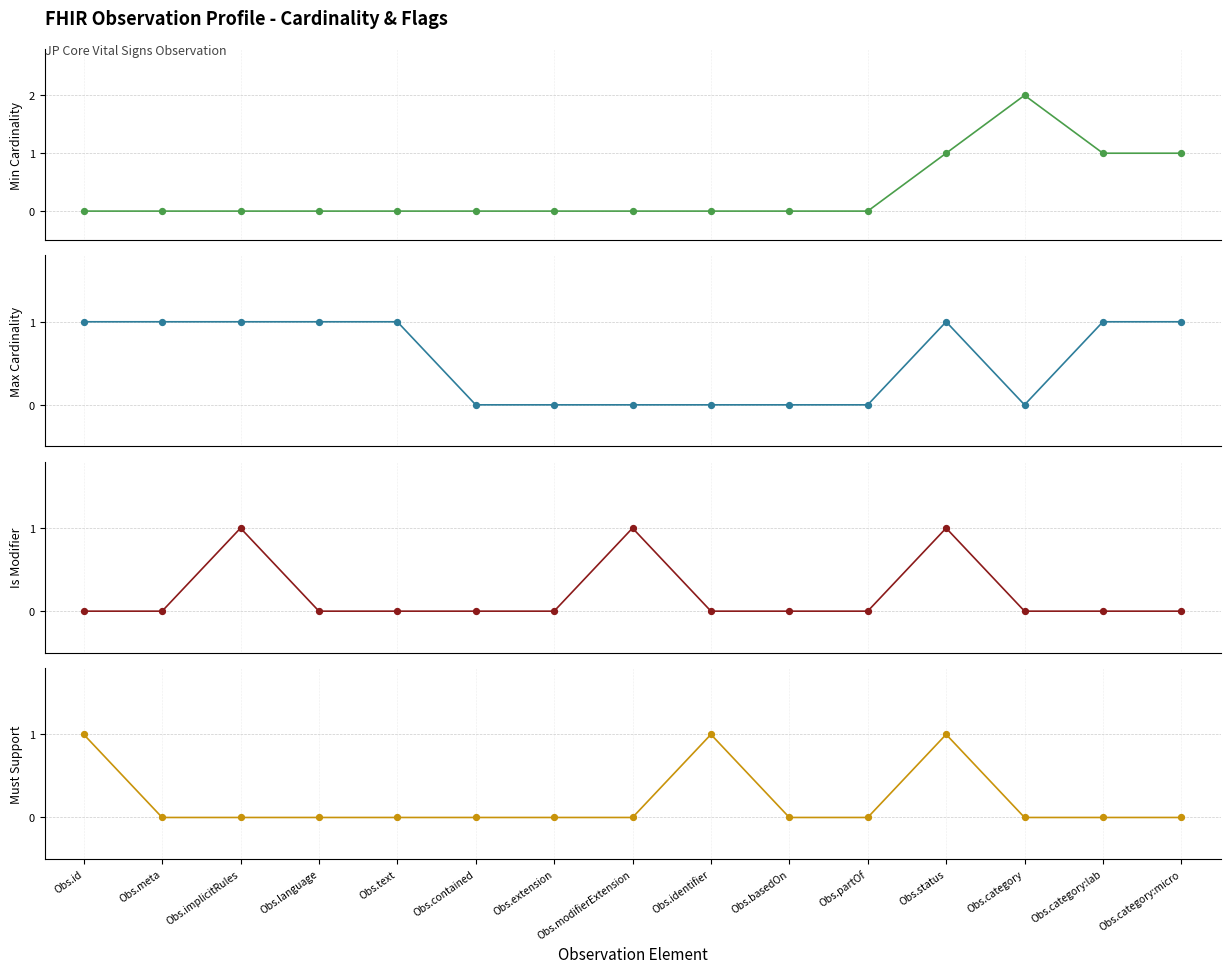

Which series has the widest spread of Y values?

Min Cardinality